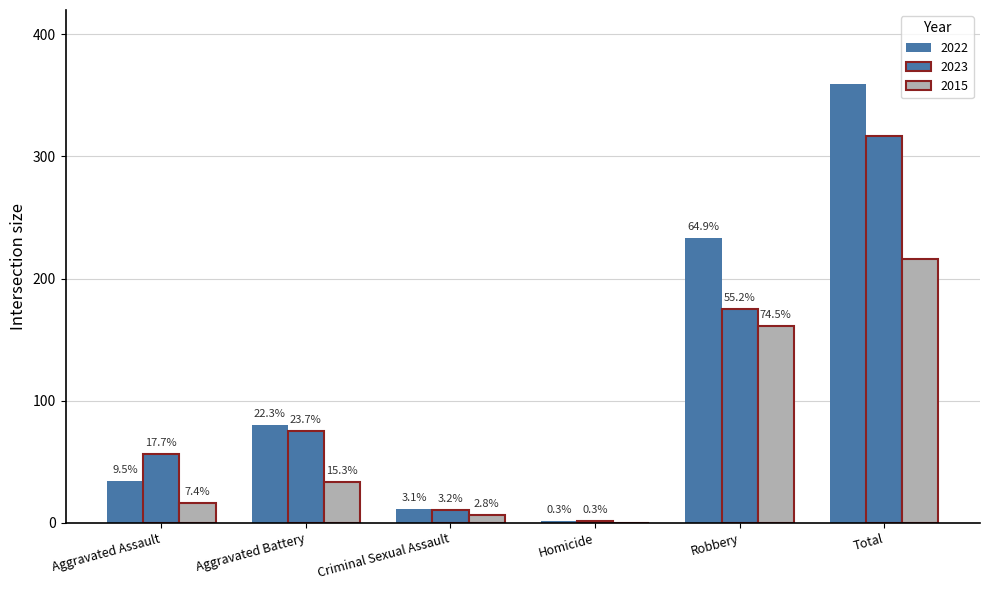

Reading left to right, extract all data points from this chart.

2022: Aggravated Assault=34	Aggravated Battery=80	Criminal Sexual Assault=11	Homicide=1	Robbery=233	Total=359
2023: Aggravated Assault=56	Aggravated Battery=75	Criminal Sexual Assault=10	Homicide=1	Robbery=175	Total=317
2015: Aggravated Assault=16	Aggravated Battery=33	Criminal Sexual Assault=6	Homicide=0	Robbery=161	Total=216